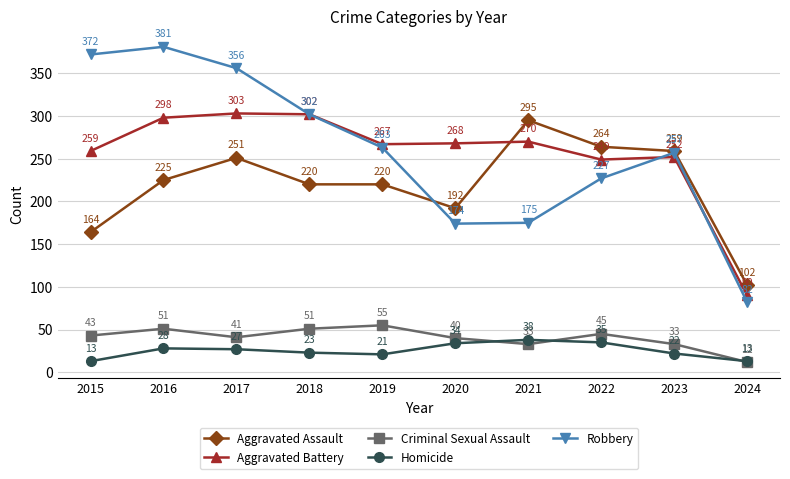

How many data points in Aggravated Assault are less than 225?

5